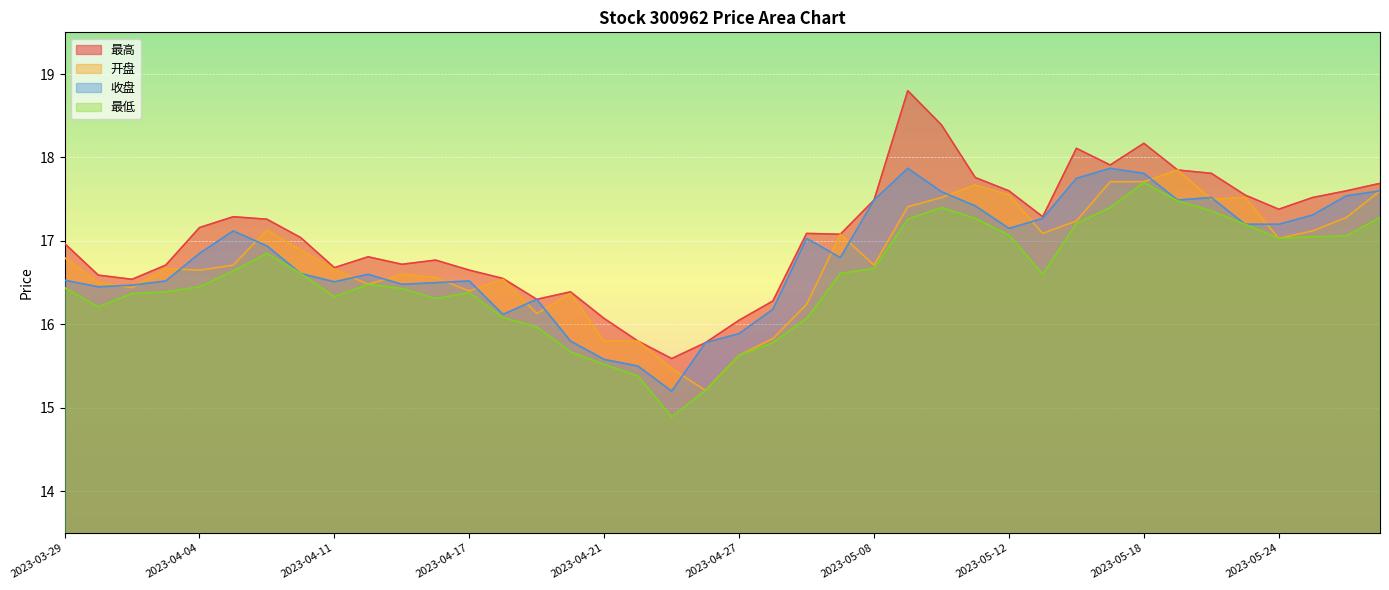

Is it true that 最高 equals 17.7 at 2023-05-29?

True